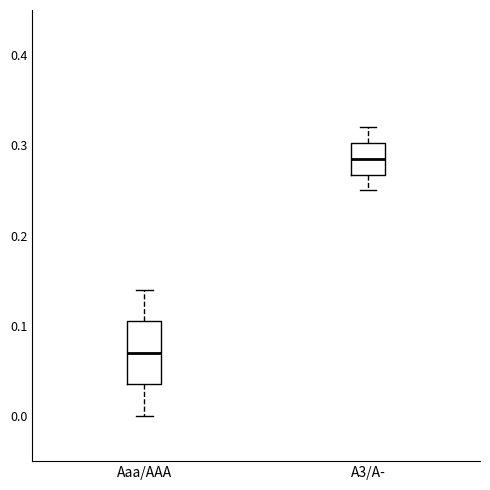

Reading left to right, read every box against the y-axis: the position of its median line, the range the box covers, and the ends of its whiskers. The values are not printed on the chart, so give them approximately, as read against the axis.

Aaa/AAA: median 0.07, box 0.04 to 0.11, whiskers 0.00 to 0.14
A3/A-: median 0.29, box 0.27 to 0.30, whiskers 0.25 to 0.32